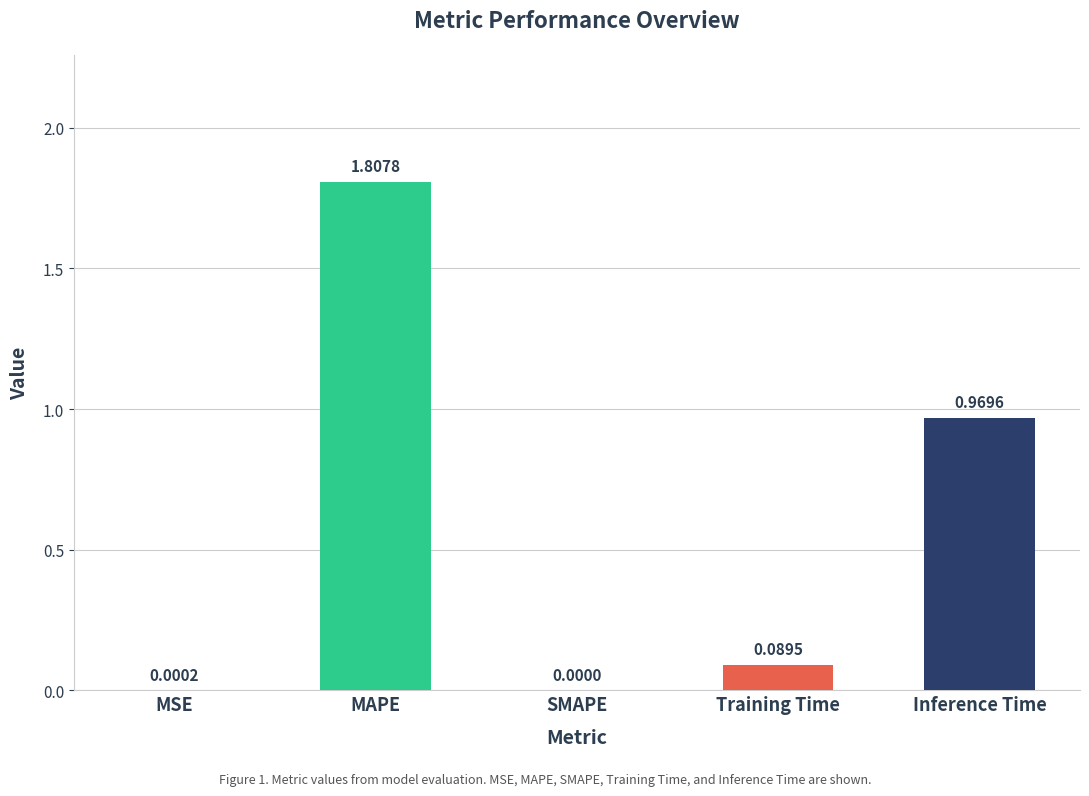

Which category has the highest value across all series?

MAPE